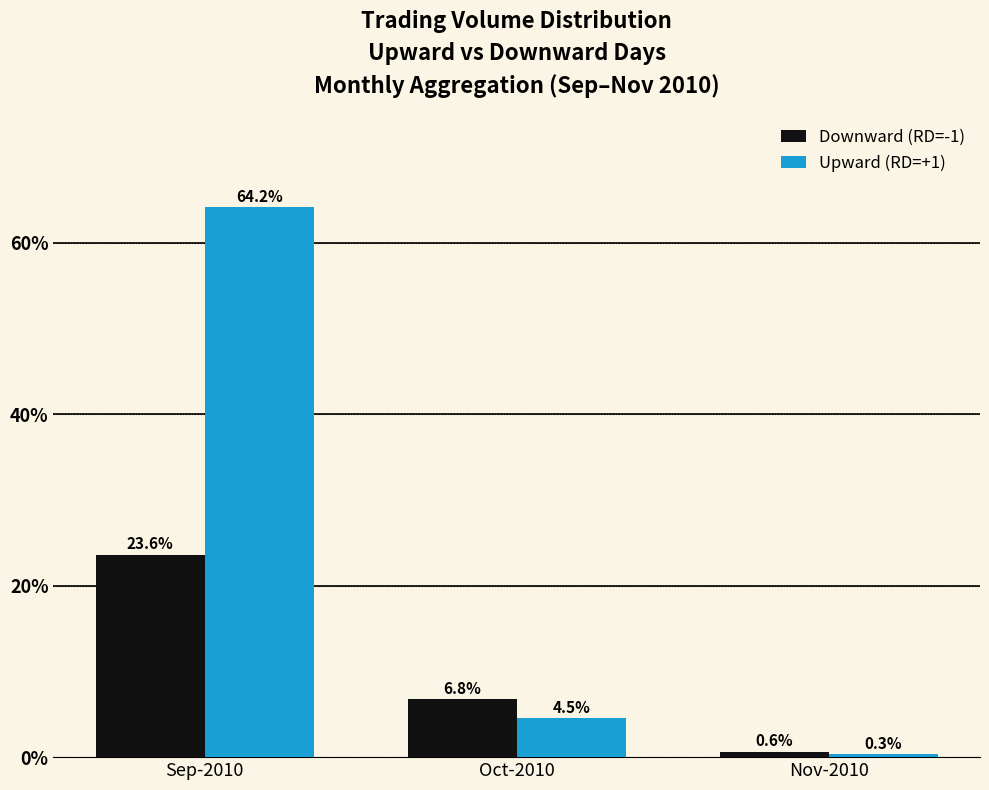

Reading left to right, extract all data points from this chart.

Downward (RD=-1): Sep-2010=23.6	Oct-2010=6.8	Nov-2010=0.6
Upward (RD=+1): Sep-2010=64.2	Oct-2010=4.5	Nov-2010=0.3